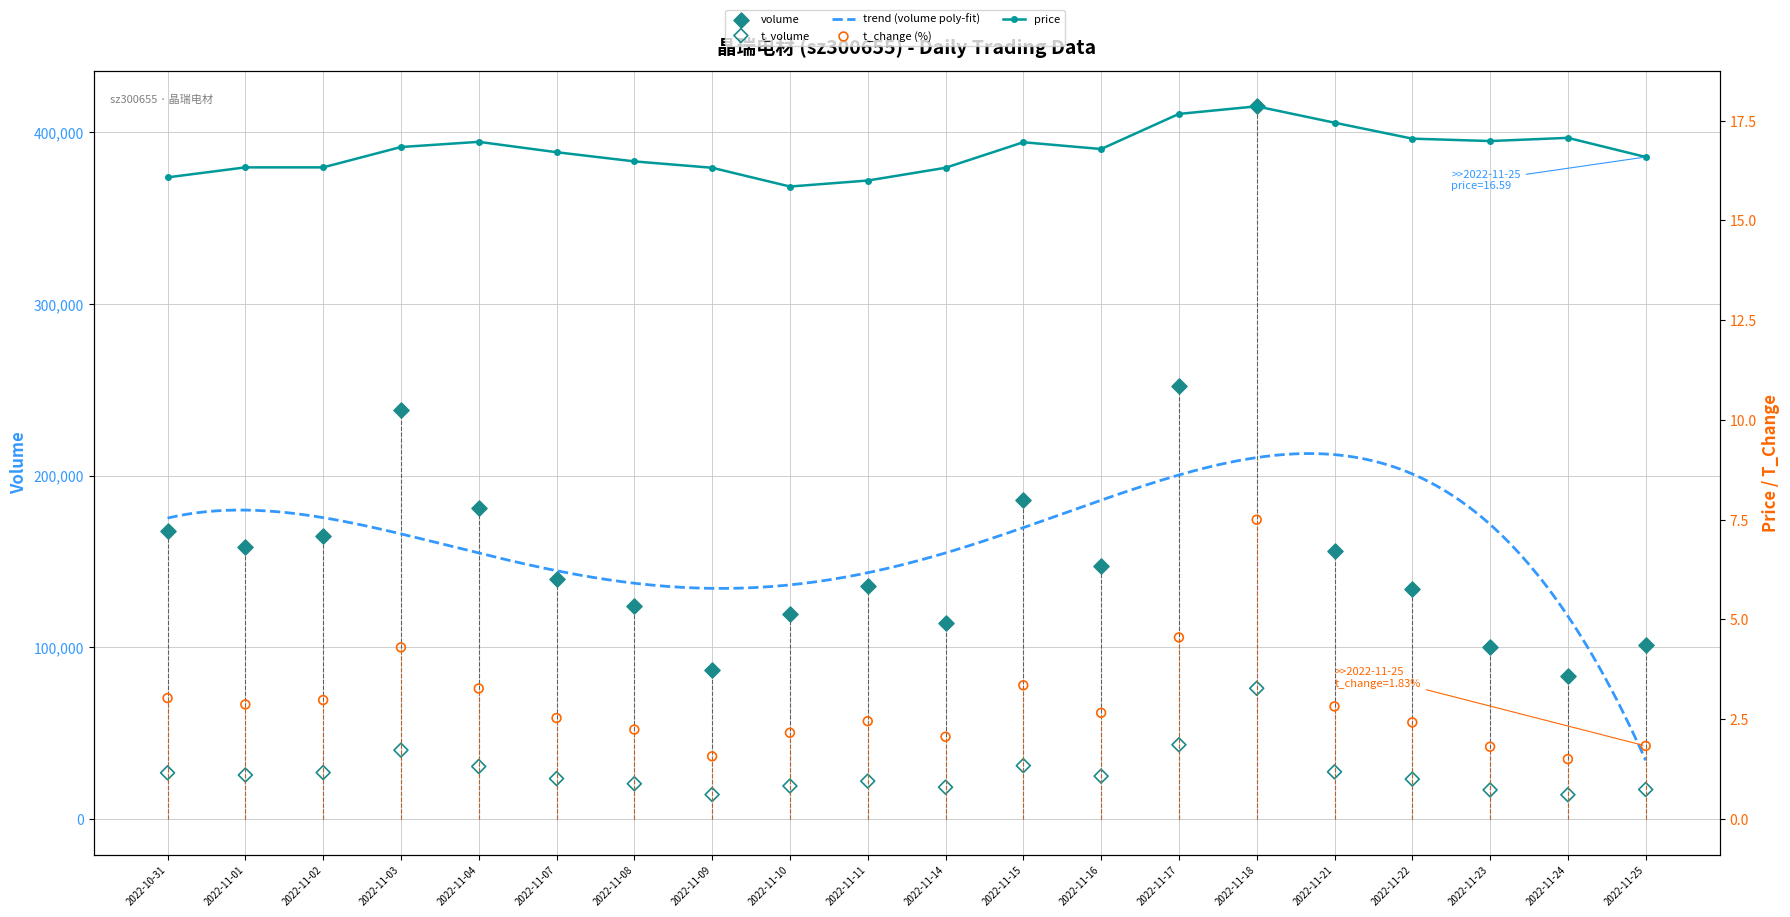

Which series reaches the maximum Y coordinate?

volume